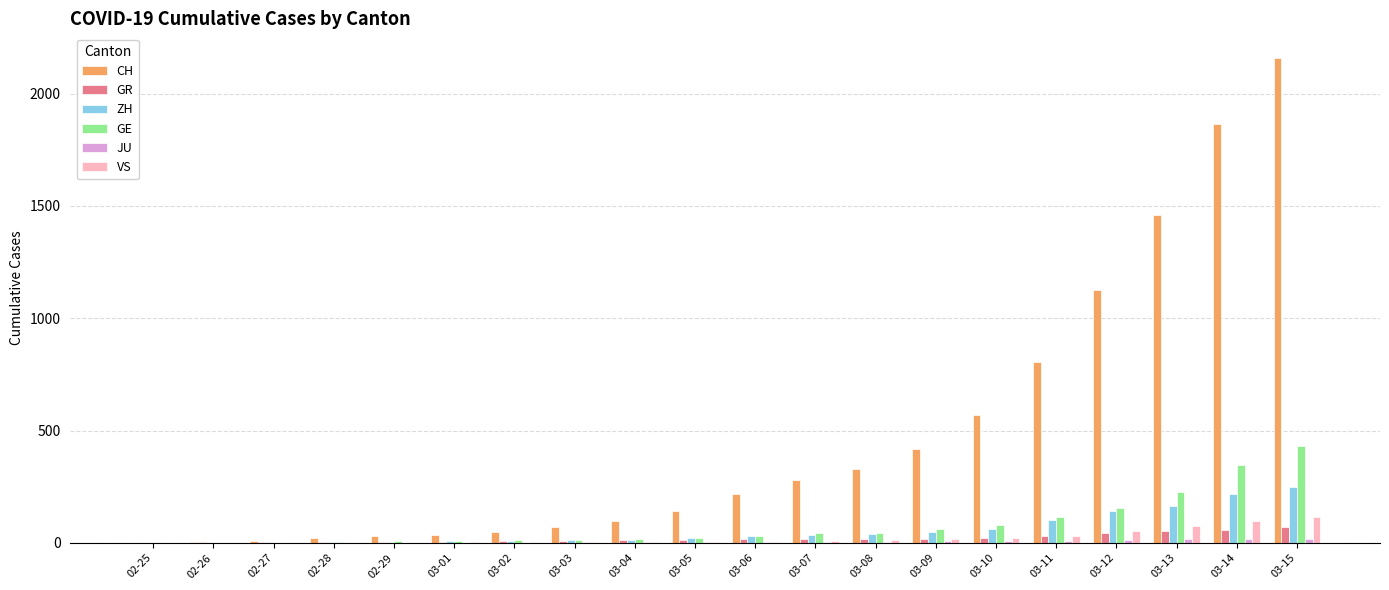

What is the sum of the GE values at 02-28 and 02-27?

6